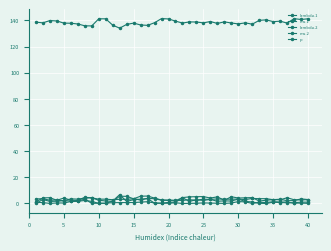

Reading left to right, list all the values displayed in this chart.

lambda.1: 3.5	3.6	2.5	2.7	2.1	3.5	3.3	4.1	4.3	3.3	3.3	2.9	3.2	3.2	3.6	2.6	4.0	3.6	2.5	2.7	2.4	2.3	2.9	2.5	3.3	3.1	3.5	3.3	3.3	3.4	3.0	3.9	3.7	3.7	2.9	2.9	4.4	2.9	2.7	2.9
mu.1: 0.8	0.7	0.0	0.4	0.4	1.5	1.7	2.3	1.6	0.1	0.3	0.6	0.7	0.7	0.7	1.1	1.4	0.3	0.3	0.2	0.6	0.0	0.1	0.2	0.5	0.3	0.2	0.0	0.4	1.5	1.2	0.1	0.9	0.8	1.3	1.1	1.1	0.3	0.3	0.1
lambda.2: 1.3	4.3	4.4	2.4	4.2	2.5	2.3	4.7	4.4	2.4	1.9	1.6	5.5	5.5	3.6	5.6	5.7	4.1	2.6	2.3	2.1	4.5	5.1	5.2	5.3	4.2	5.1	2.4	5.2	4.2	4.3	4.5	1.9	2.5	2.9	3.2	2.1	2.2	3.5	3.0
mu.2: 0.2	3.0	1.6	1.7	2.2	1.9	1.8	3.4	0.1	0.3	0.0	1.9	6.8	1.5	3.0	3.3	3.7	0.2	0.1	0.9	0.9	4.4	1.7	2.8	2.4	3.1	1.7	2.0	1.9	3.3	1.6	1.2	0.1	0.0	1.0	0.7	0.5	0.6	1.0	1.0
p: 138.6	138.1	139.8	139.5	137.9	137.8	137.2	135.8	135.7	141.2	141.2	136.3	134.0	136.9	137.9	136.5	136.2	138.2	141.3	141.1	139.4	137.9	138.8	138.7	138.1	139.1	137.6	138.8	138.0	137.3	138.1	137.1	140.0	140.4	139.0	139.4	137.9	141.3	140.6	141.2